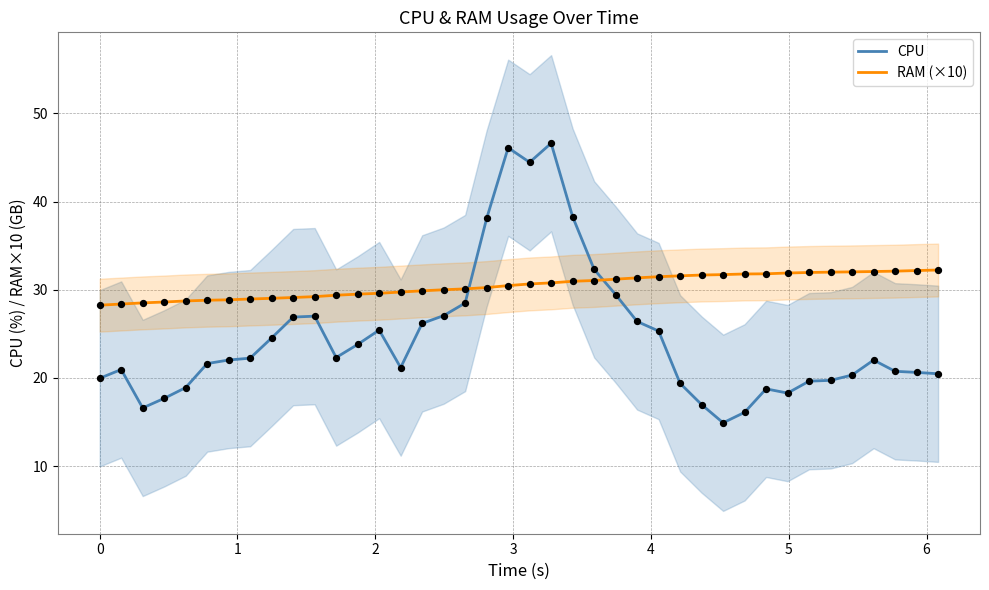

Which series has the widest spread of Y values?

CPU